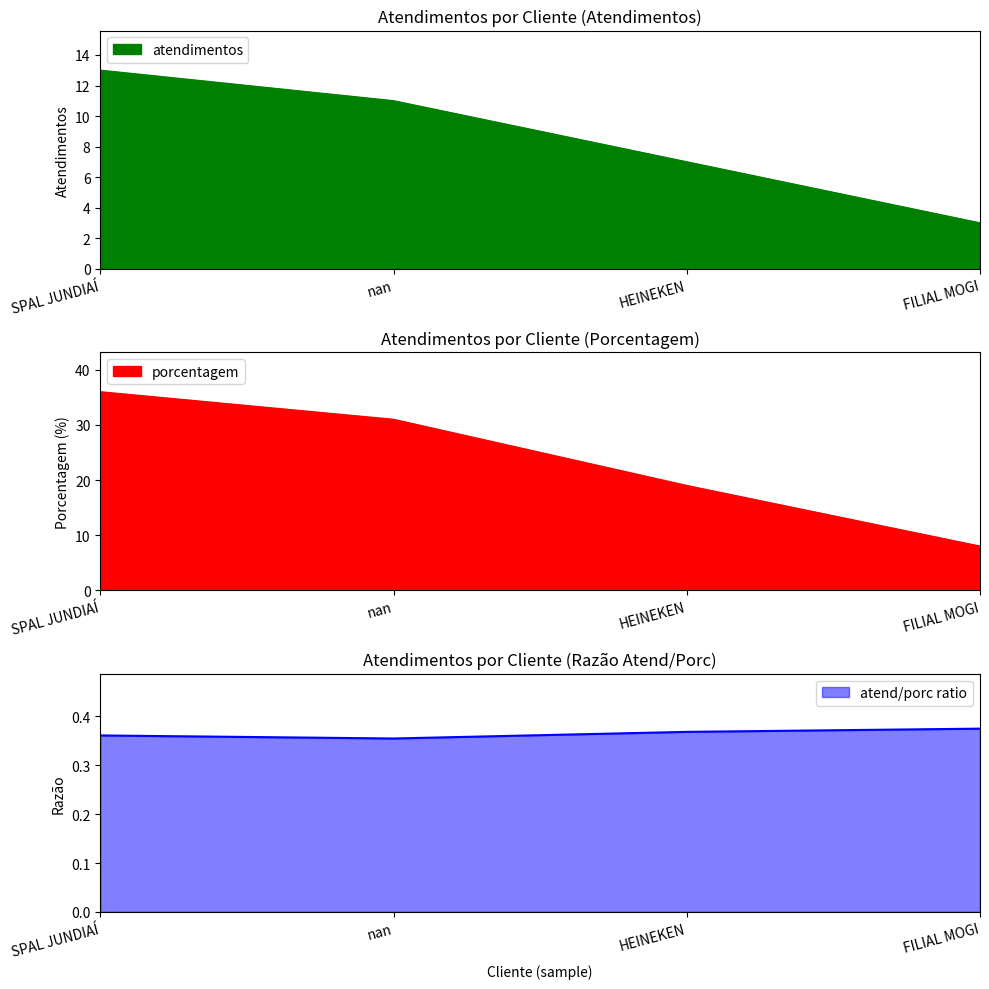

What is the change in value from nan to FILIAL MOGI?

-23